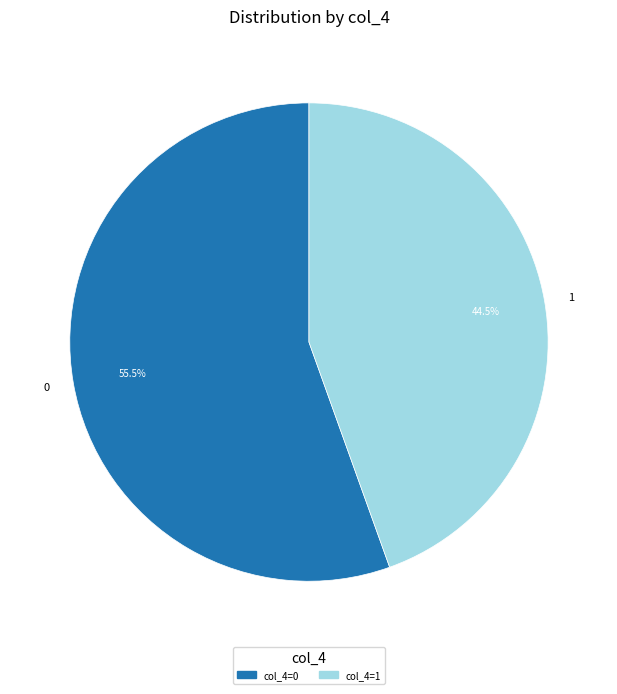

Count the number of slices in the pie.

2